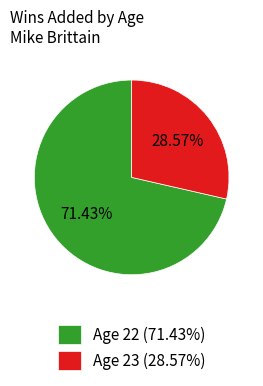

What is the largest slice in the pie chart?

Age 22